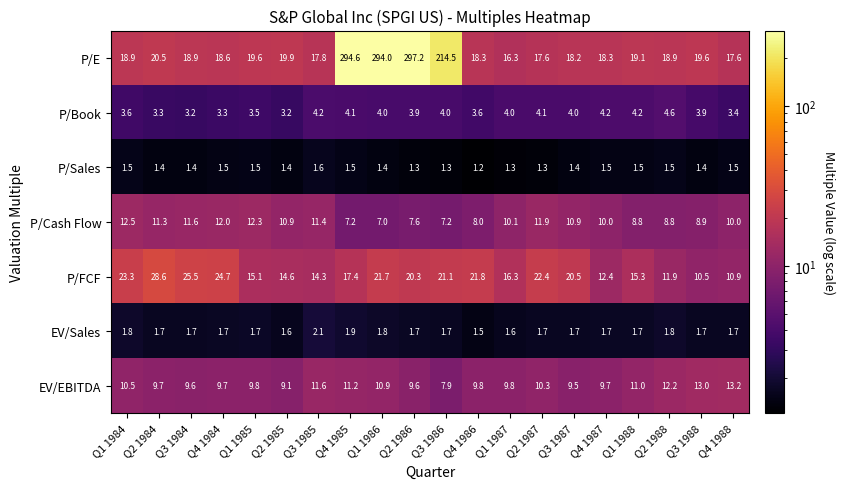

Where is P/E nearest to the value 156?

Q3 1986